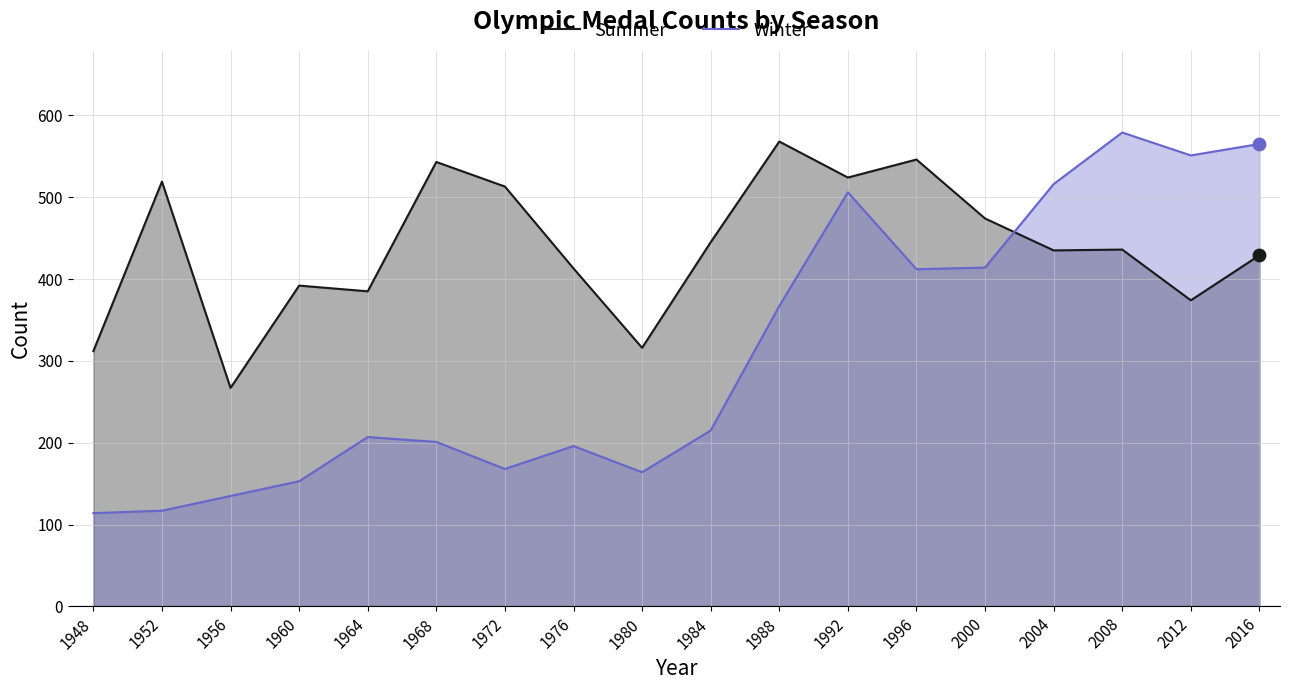

At how many categories does at least one series exceed 312?

16